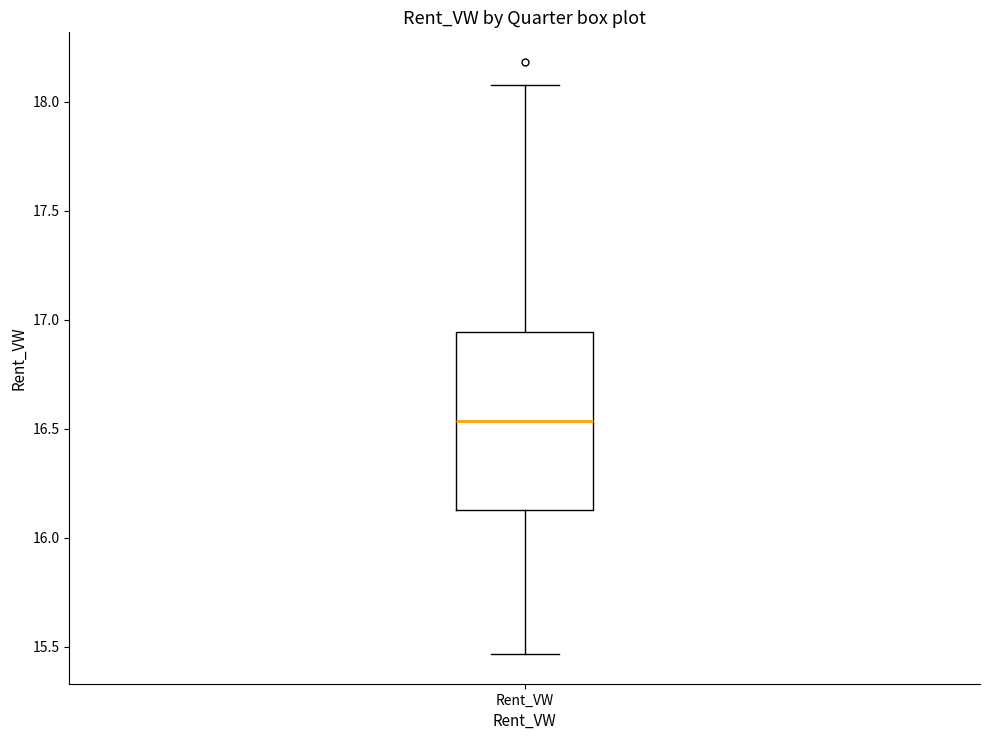

Where is the lower edge of the box for Rent_VW on the y-axis? The values are not printed on the chart, so give them approximately, as read against the axis.

16.15